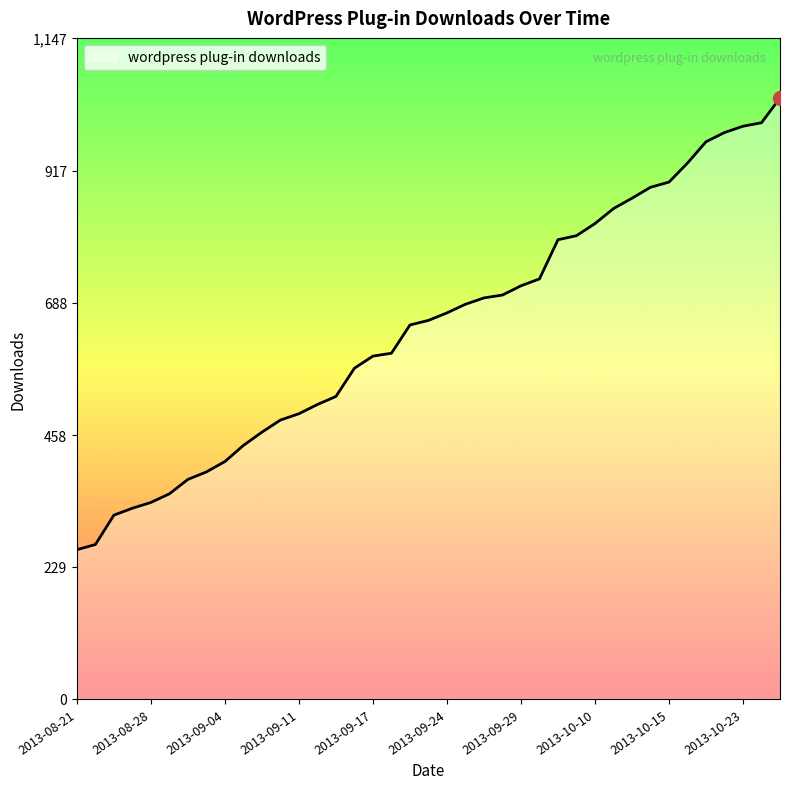

What is the minimum value shown in the chart?

259